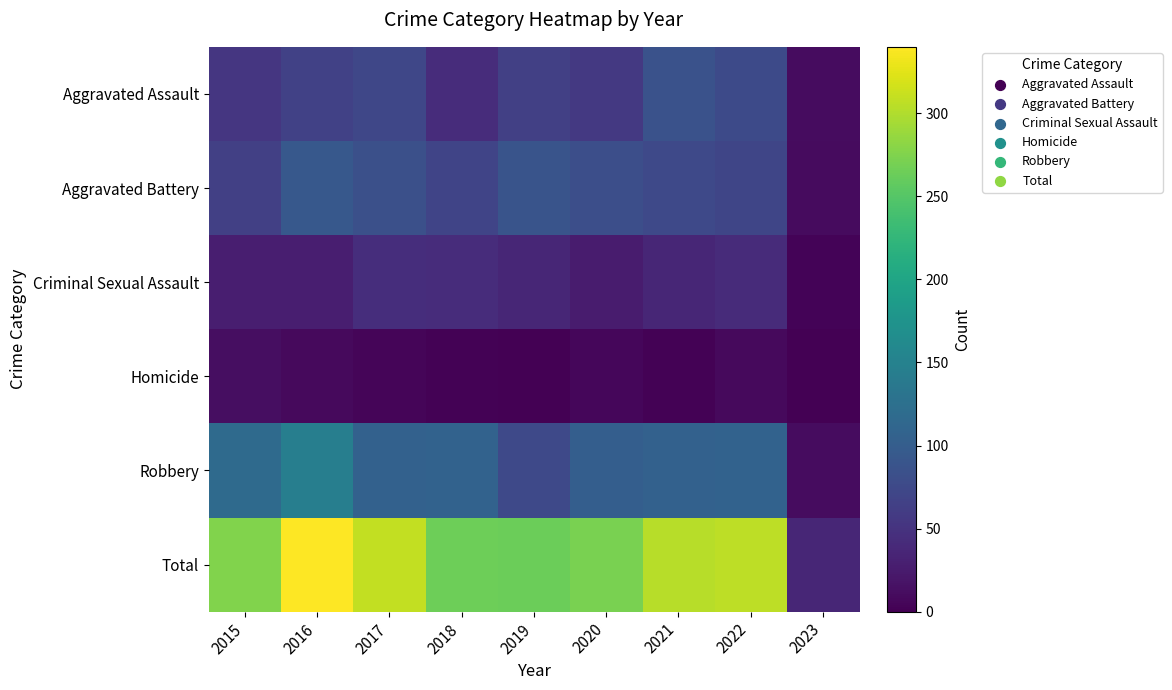

Which has a higher value, 2018 or 2015?

2015